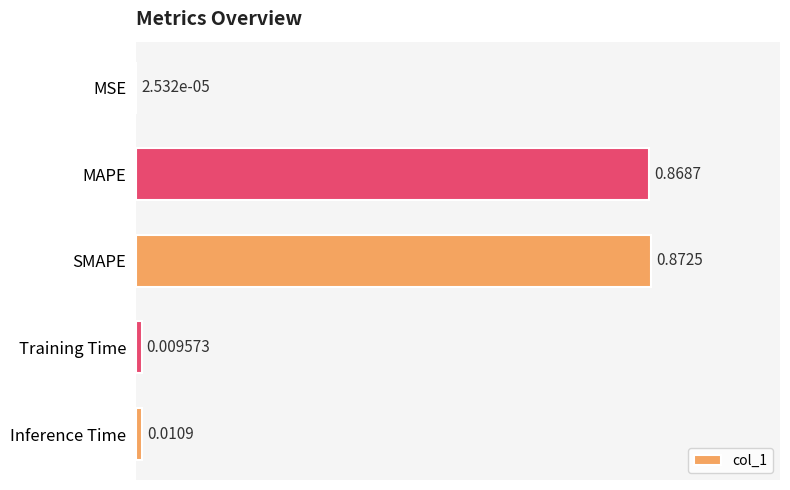

Does the chart contain stacked bars?

No